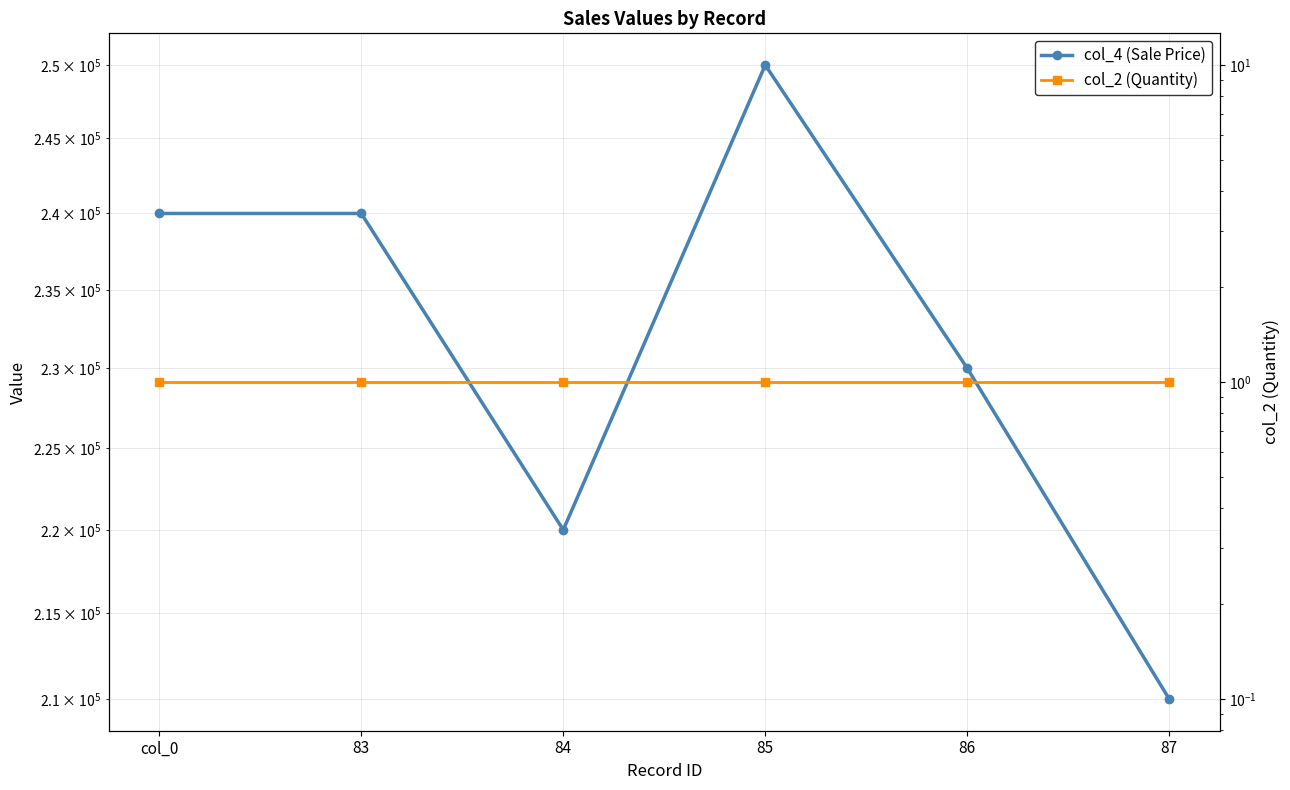

Is this an area chart (filled region under the line)?

No